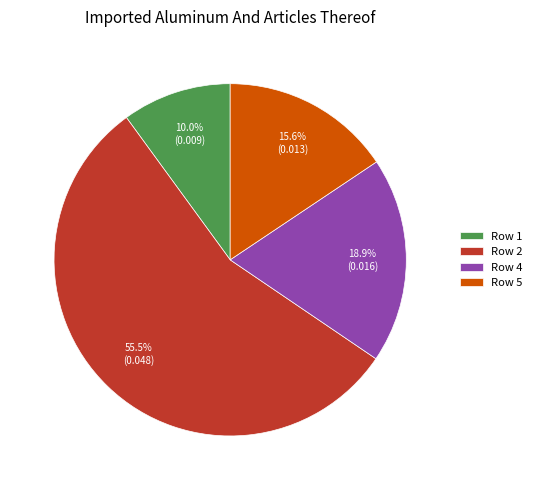

Count the number of slices in the pie.

4